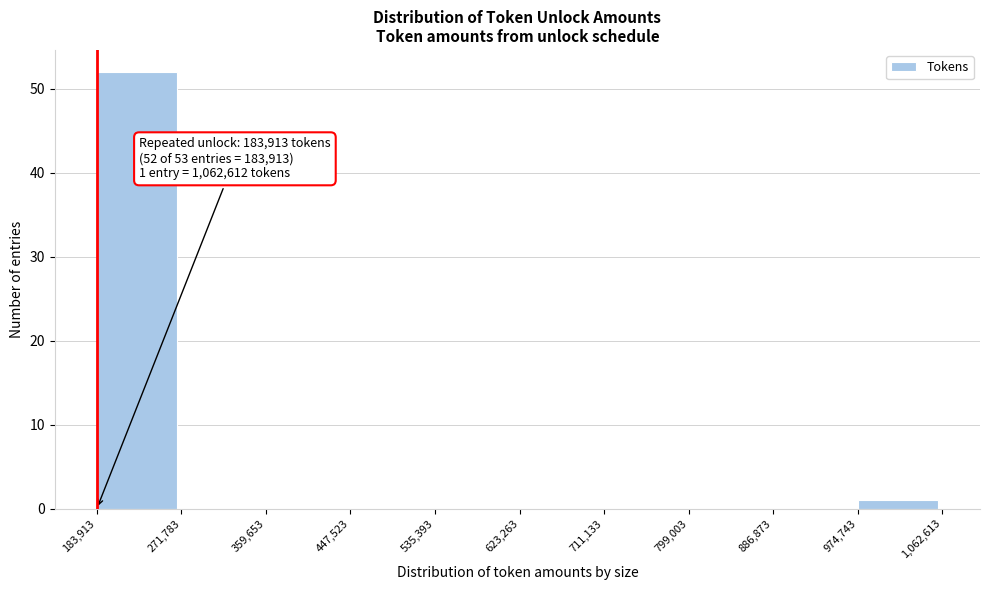

Over which range of the x-axis is the bar tallest?

183,913 to 271,783